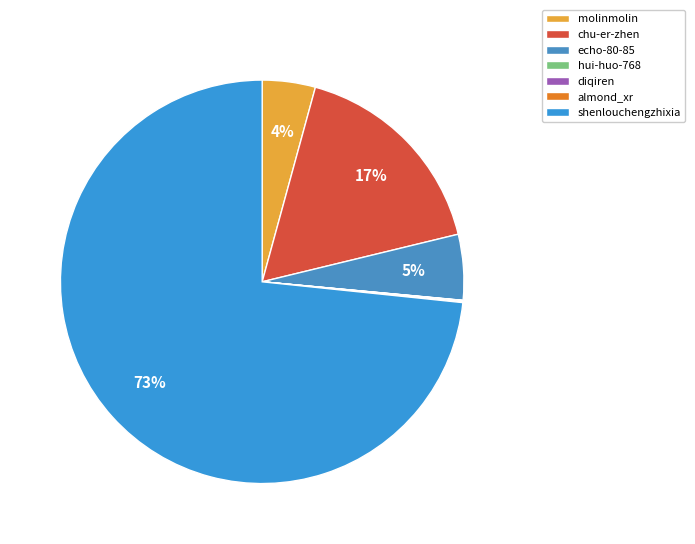

Is there a majority slice in this chart?

Yes